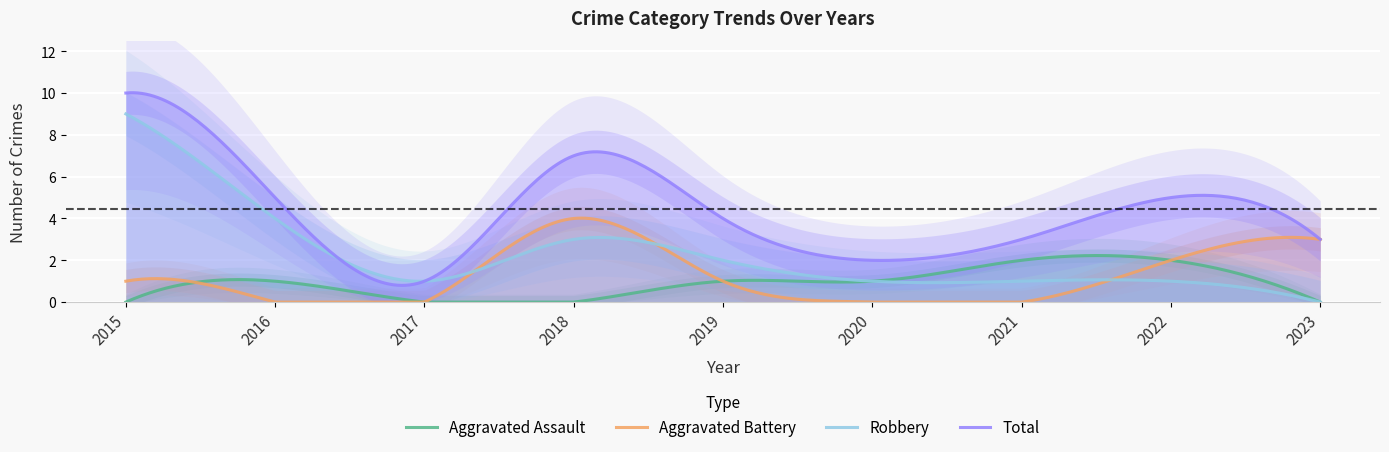

Reading left to right, list all the values displayed in this chart.

Aggravated Assault: 0	1	0	0	1	1	2	2	0
Aggravated Battery: 1	0	0	4	1	0	0	2	3
Robbery: 9	4	1	3	2	1	1	1	0
Total: 10	5	1	7	4	2	3	5	3